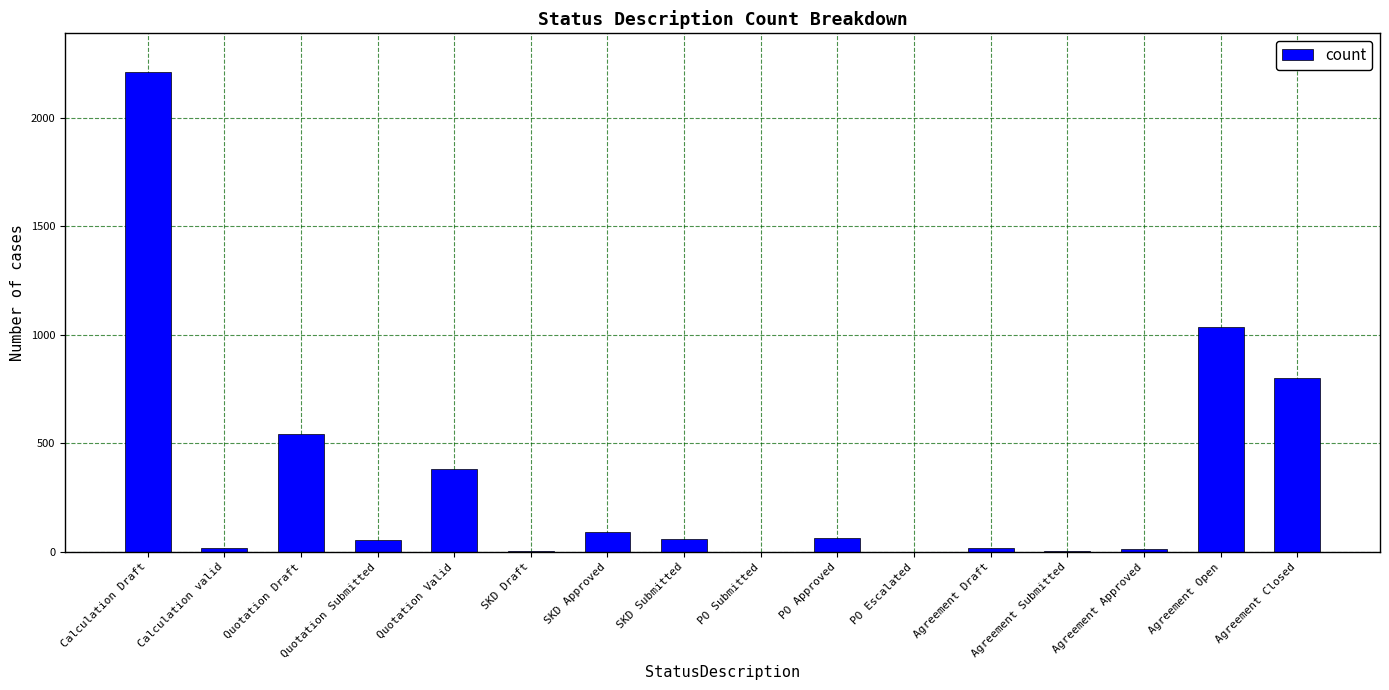

Are the bars horizontal?

No